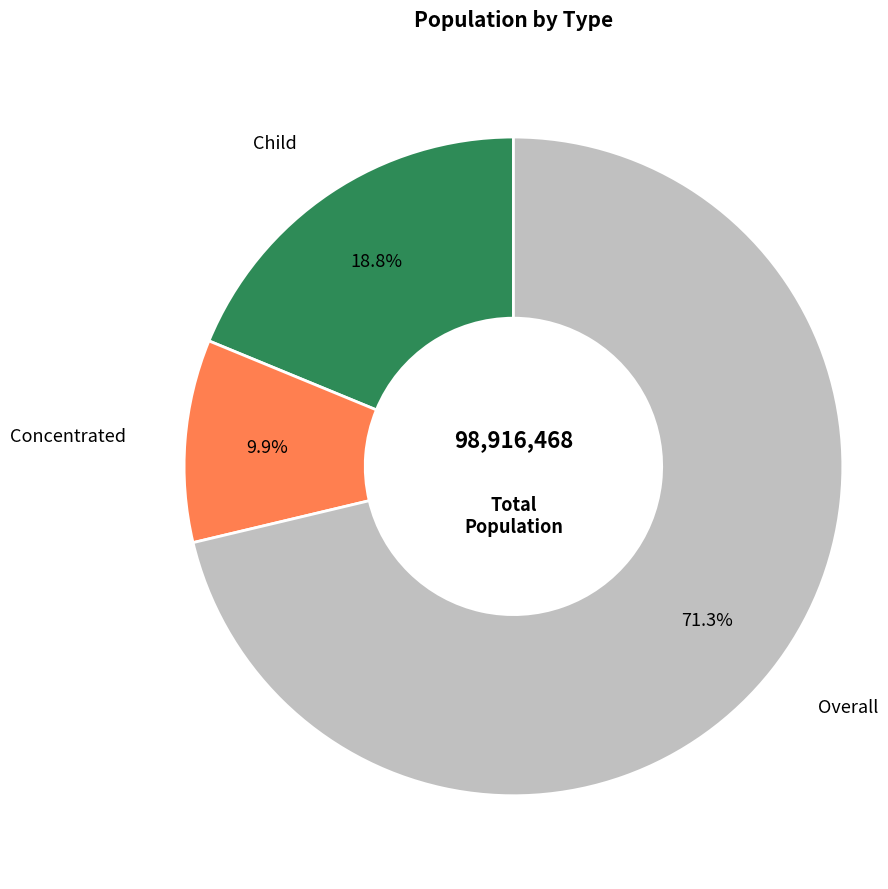

True or false: Concentrated accounts for 10% of the total.

True